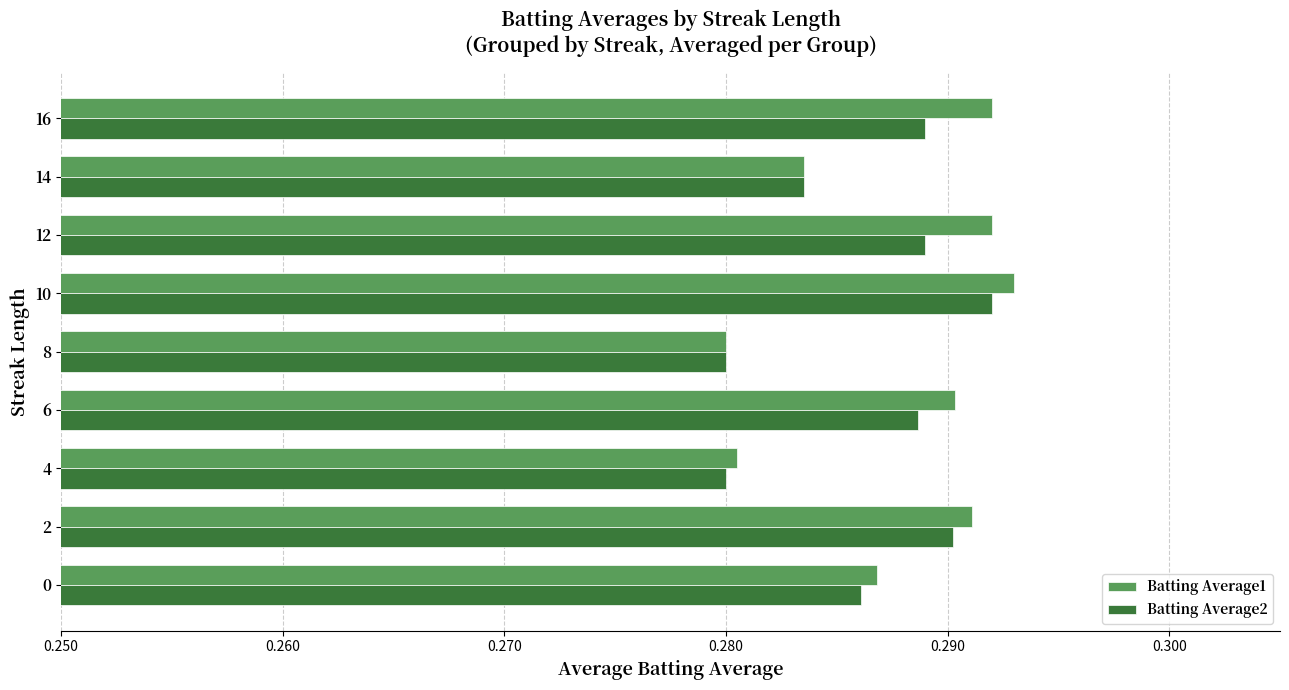

Is it true that Batting Average2 equals 0.5 at 12?

False